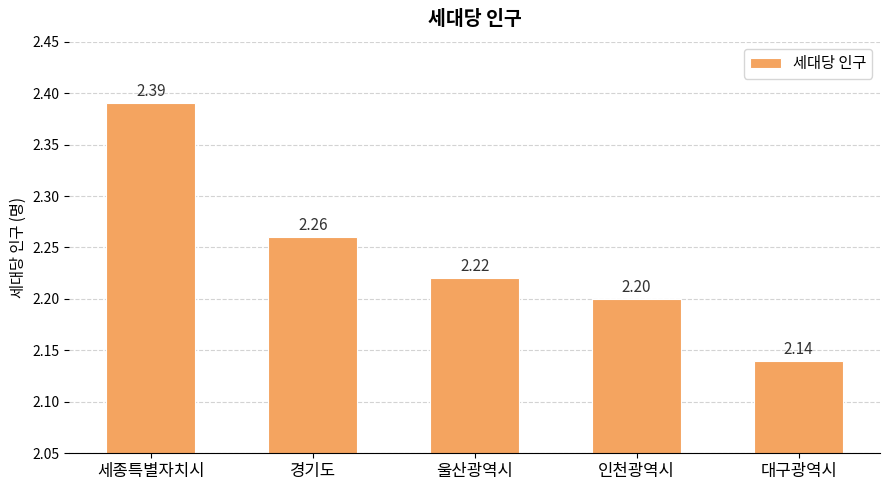

What is the label of the 1st bar from the right?

대구광역시